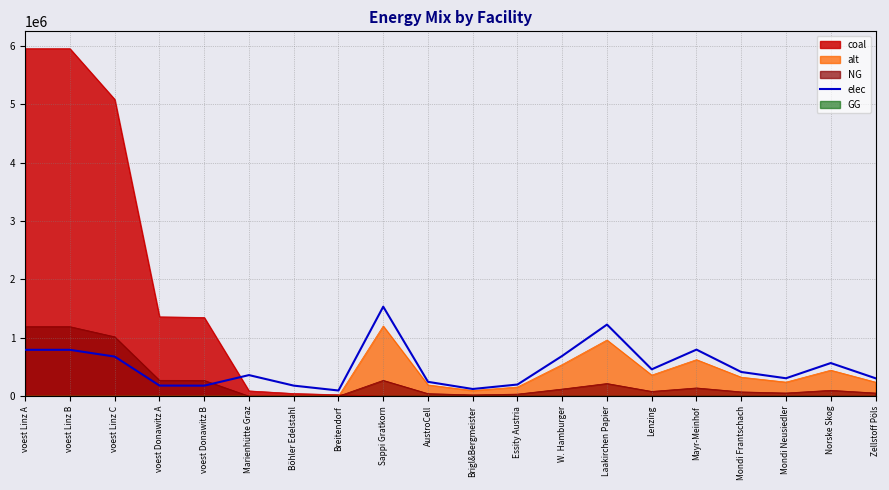

How many points are lower than both their immediate neighbors (excluding endpoints)?

5